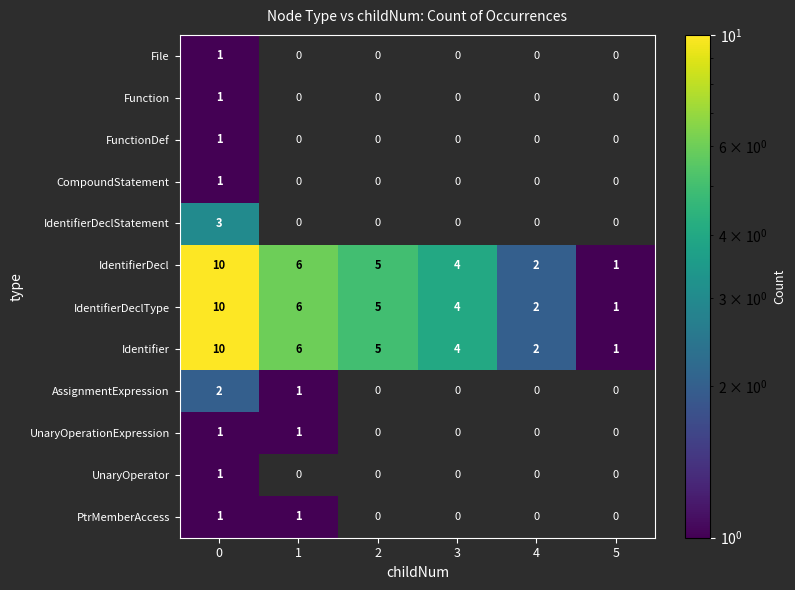

List the labels in order of Identifier value, largest first.

0, 1, 2, 3, 4, 5